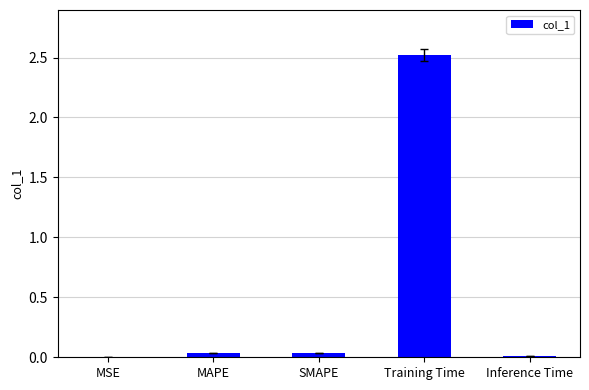

What is the change in value from SMAPE to Training Time?

+2.5